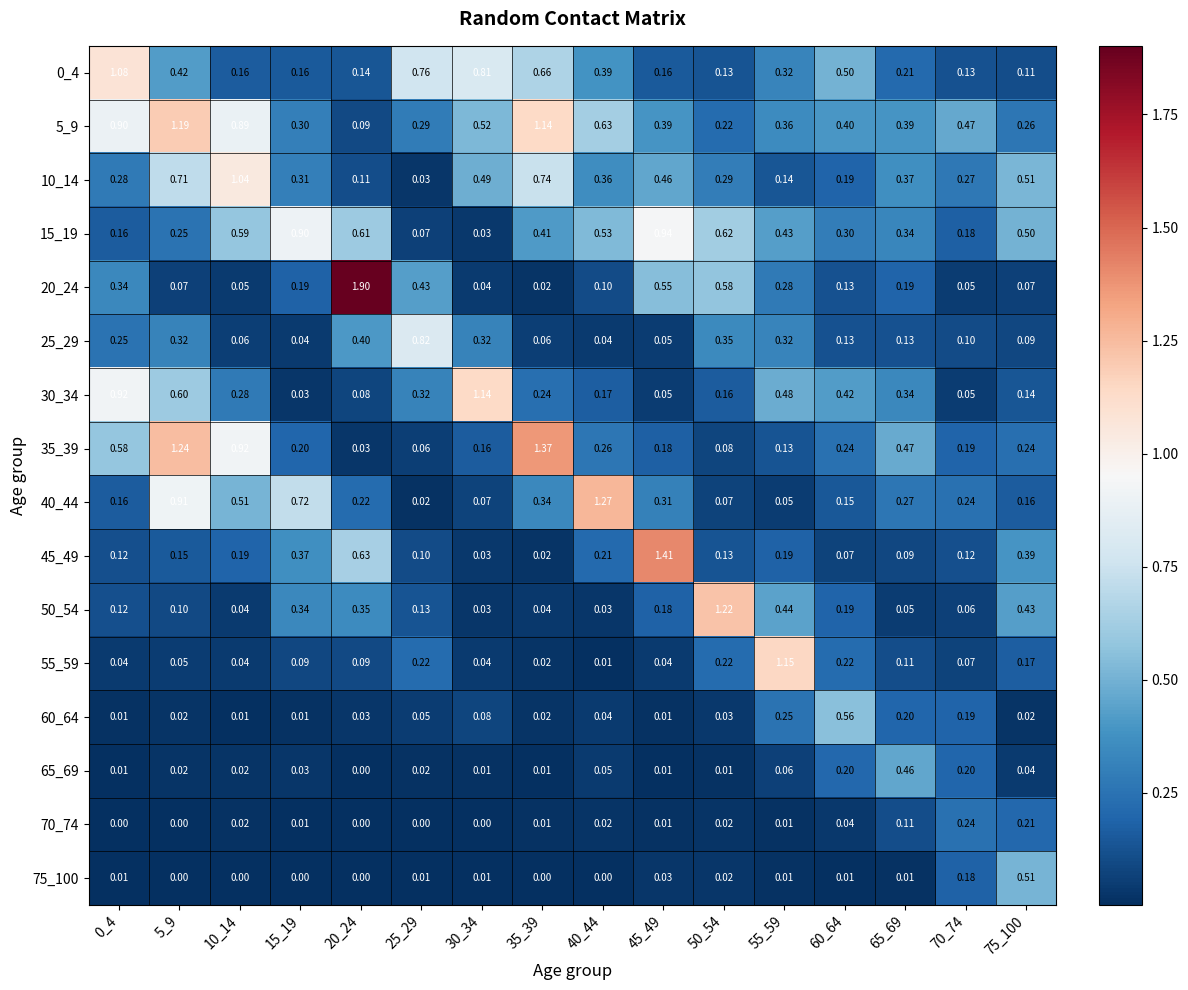

Is the value of 30_34 at 55_59 greater than the value of 40_44 at 60_64?

Yes